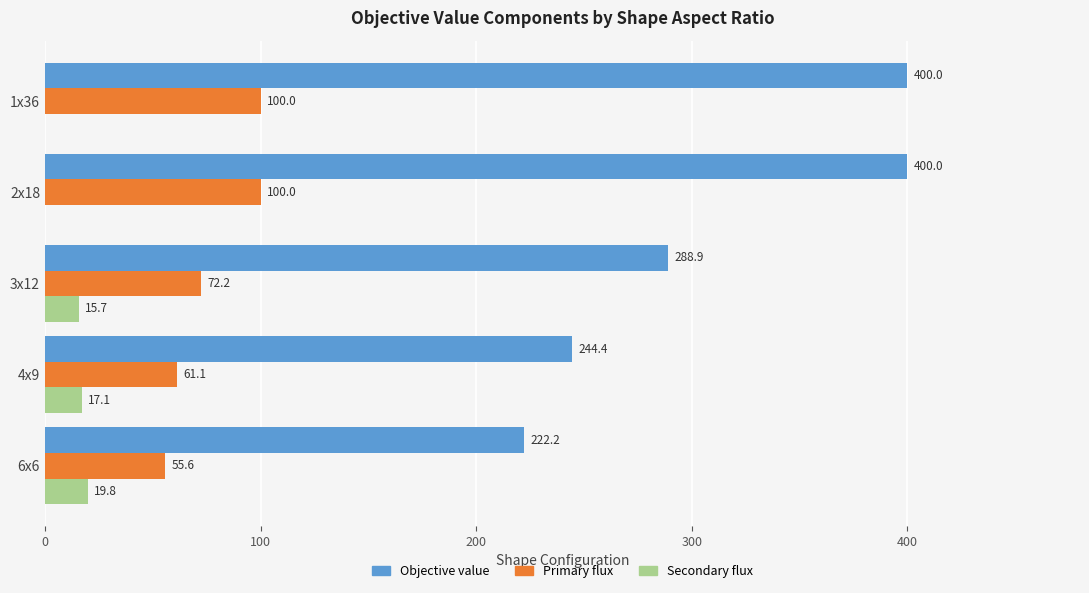

Which series has the largest total across all categories?

Objective value